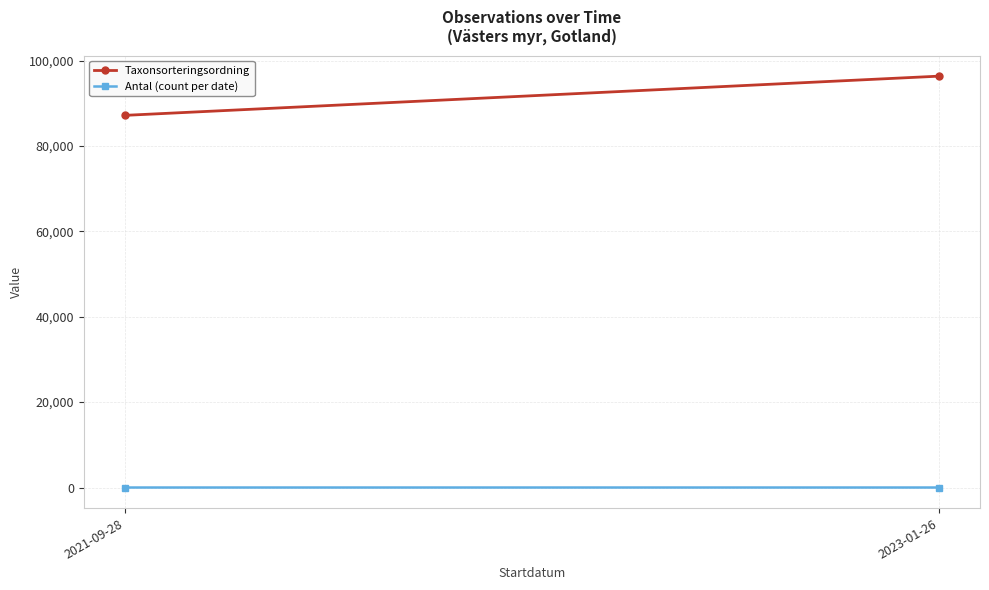

Reading right to left, transcribe all the data shown in this chart.

Taxonsorteringsordning: 2023-01-26=96340	2021-09-28=87150
Antal (count per date): 2023-01-26=4	2021-09-28=2